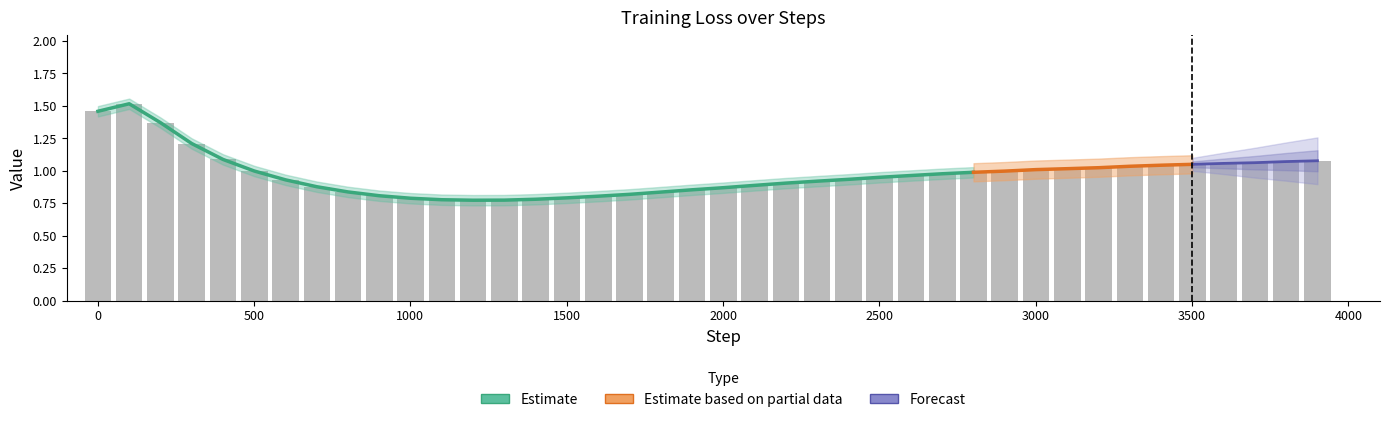

What is the difference between the maximum and second lowest values?

0.7